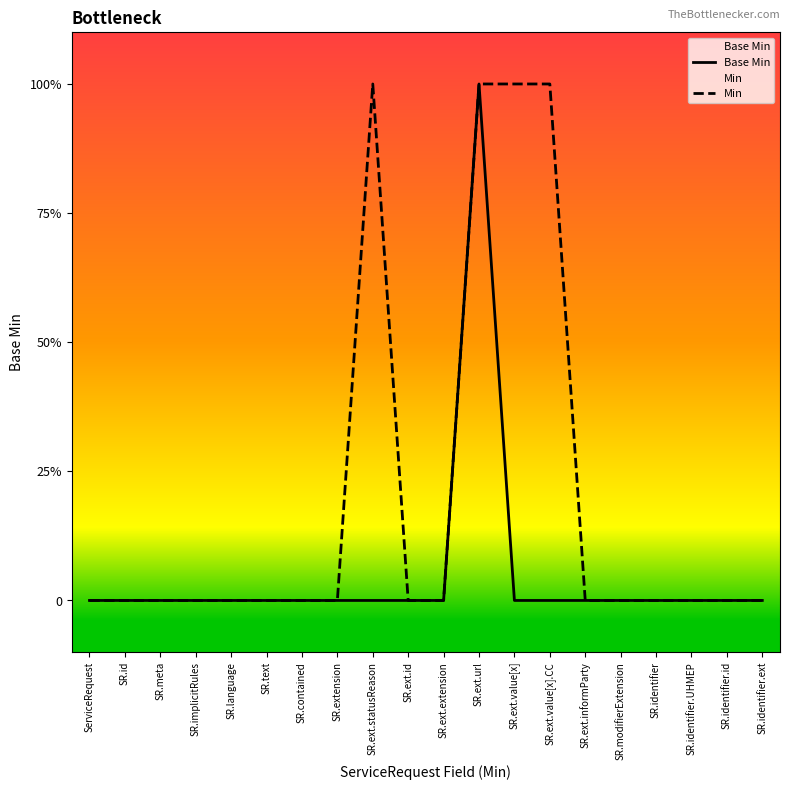

At which label is Base Min closest to 0?

ServiceRequest